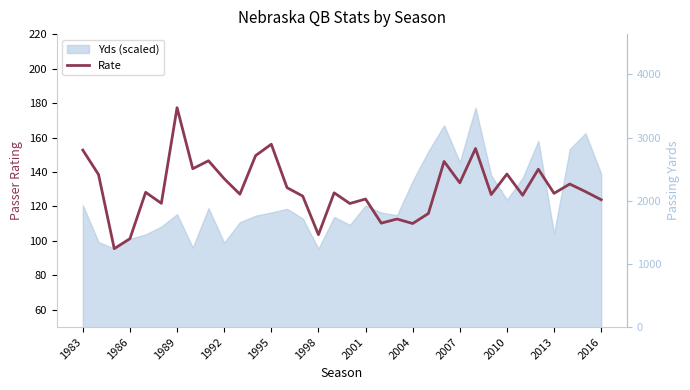

At which label does Yds first exceed 1362?

1983